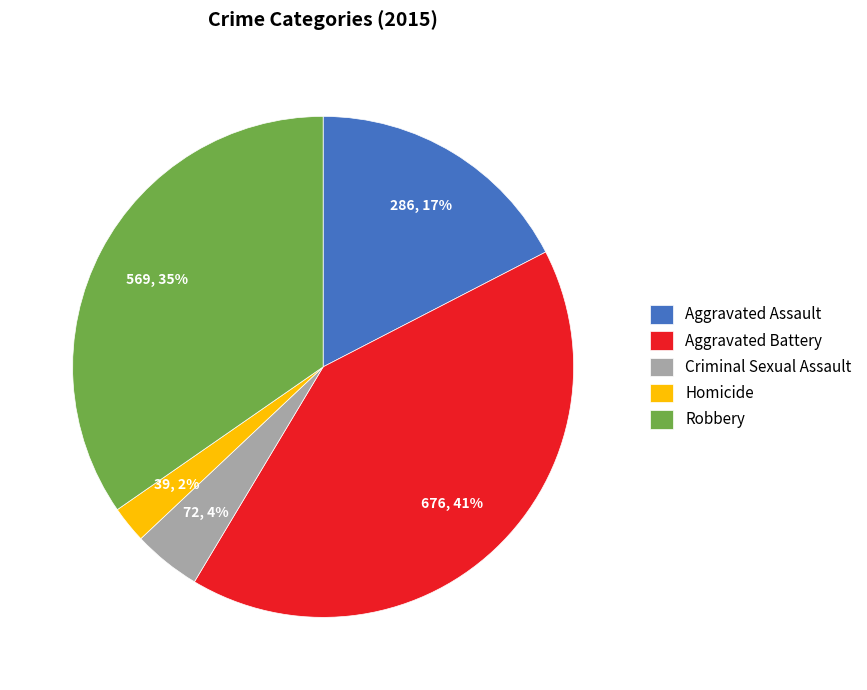

Which slice is the largest?

Aggravated Battery